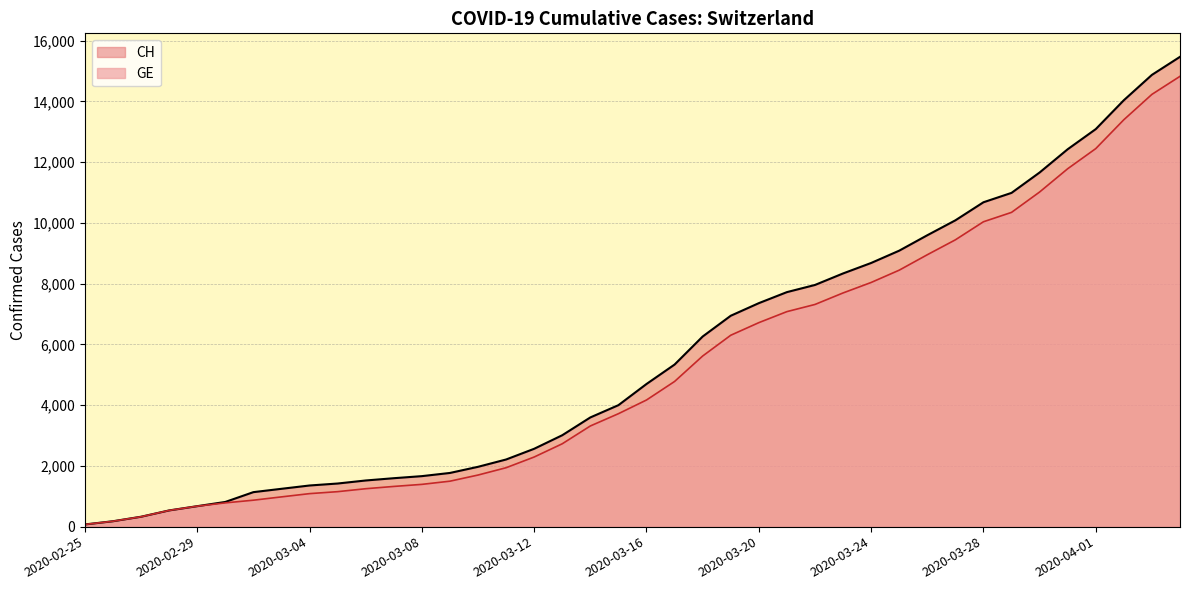

How many data points in CH are less than 4697?

20